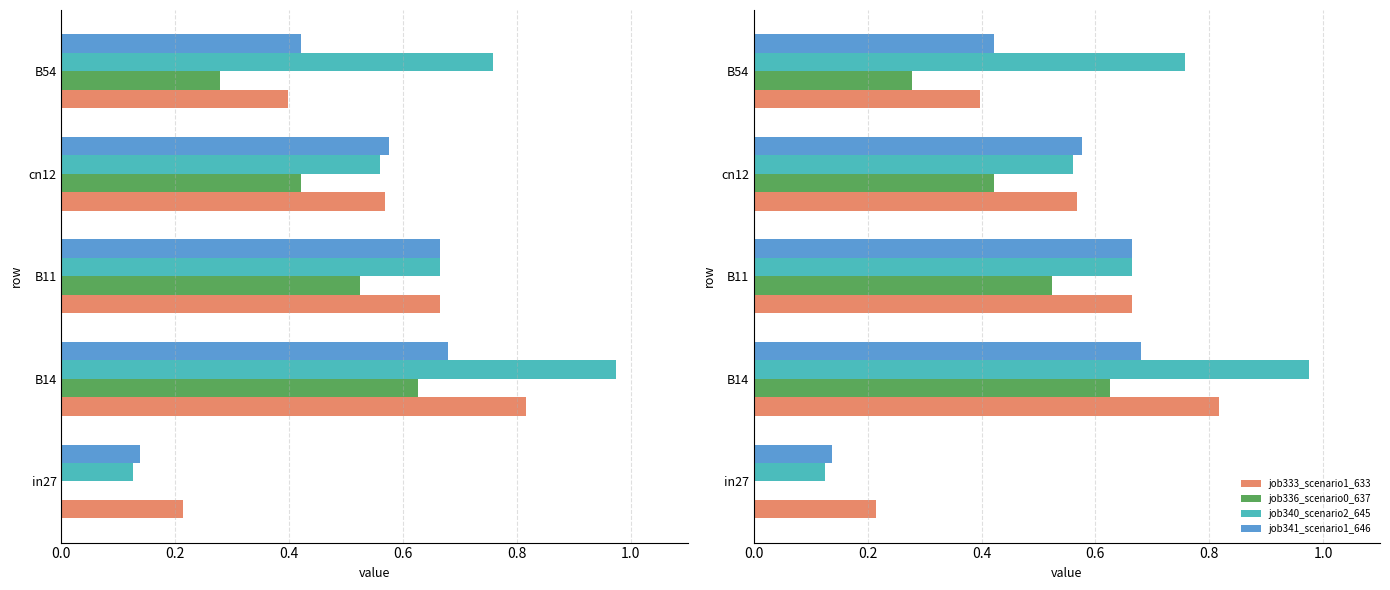

What is the sum of the job336_scenario0_637 values at in27 and B54?

0.3